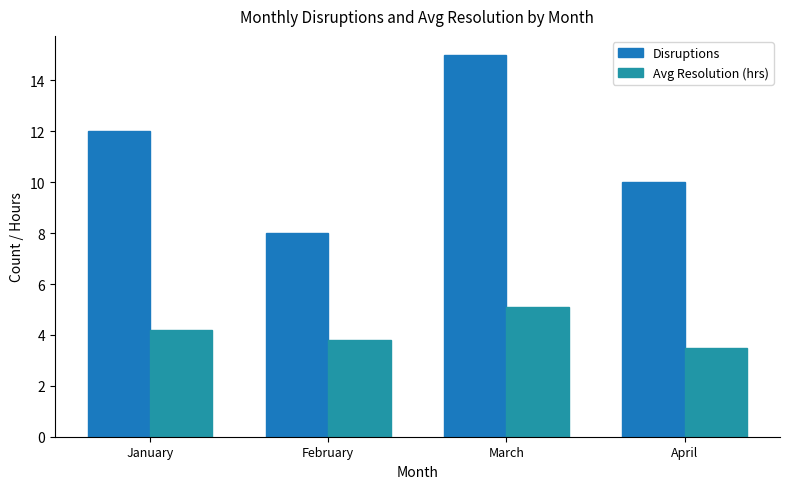

What is the total value across all series at January?

16.2